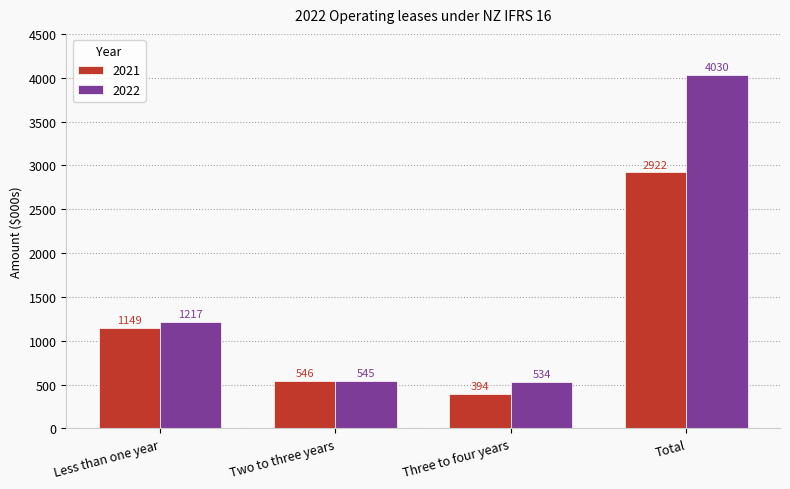

What is the smallest value displayed?

394